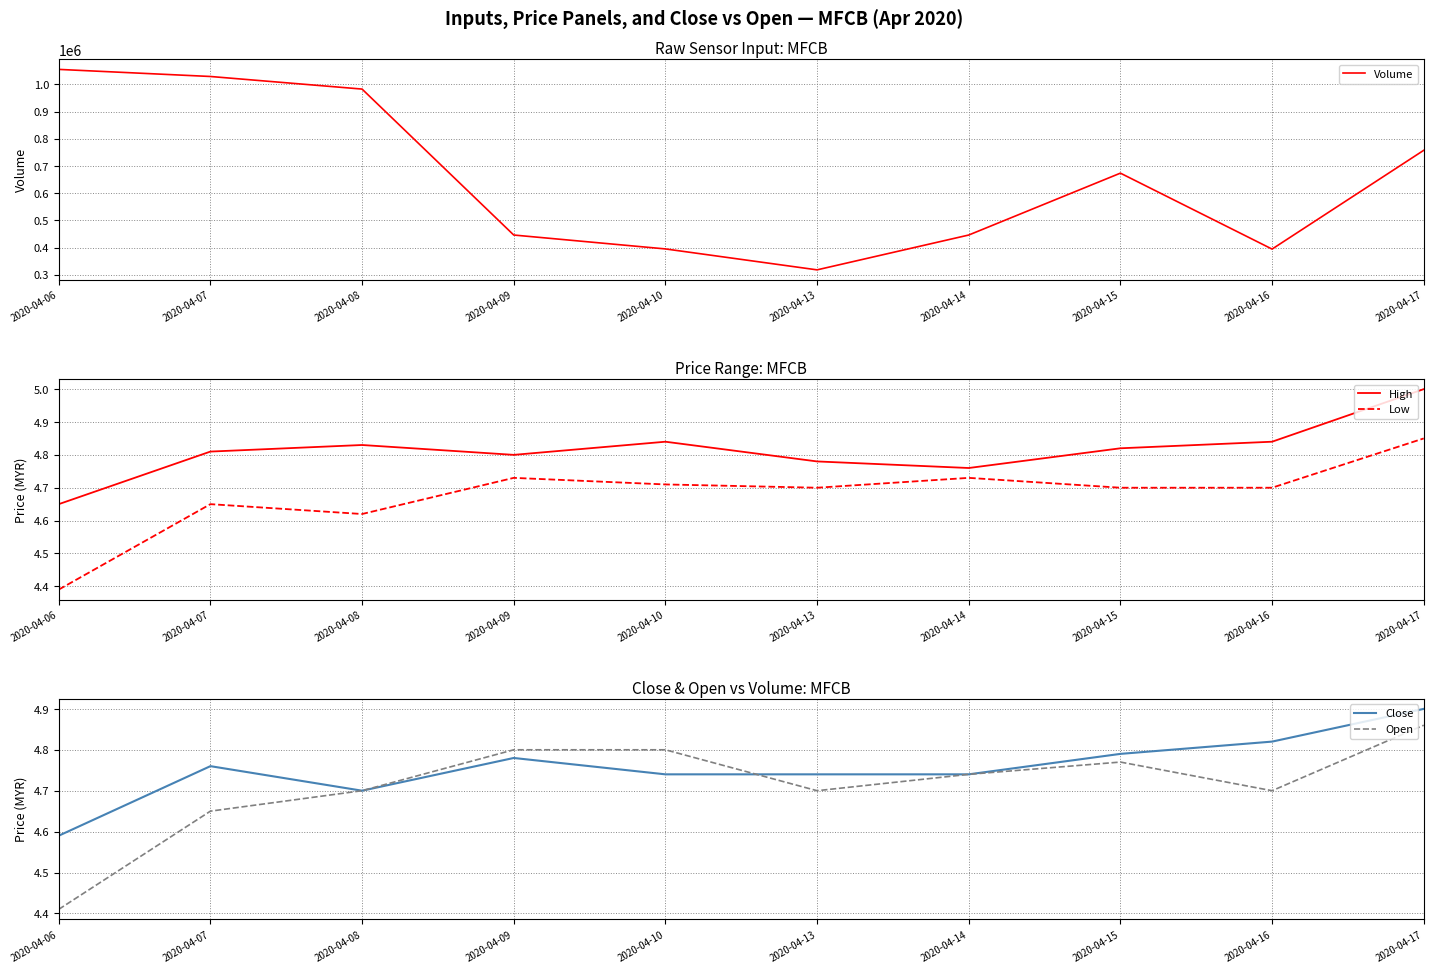

In Low, how many points are higher than both neighbors (excluding endpoints)?

3